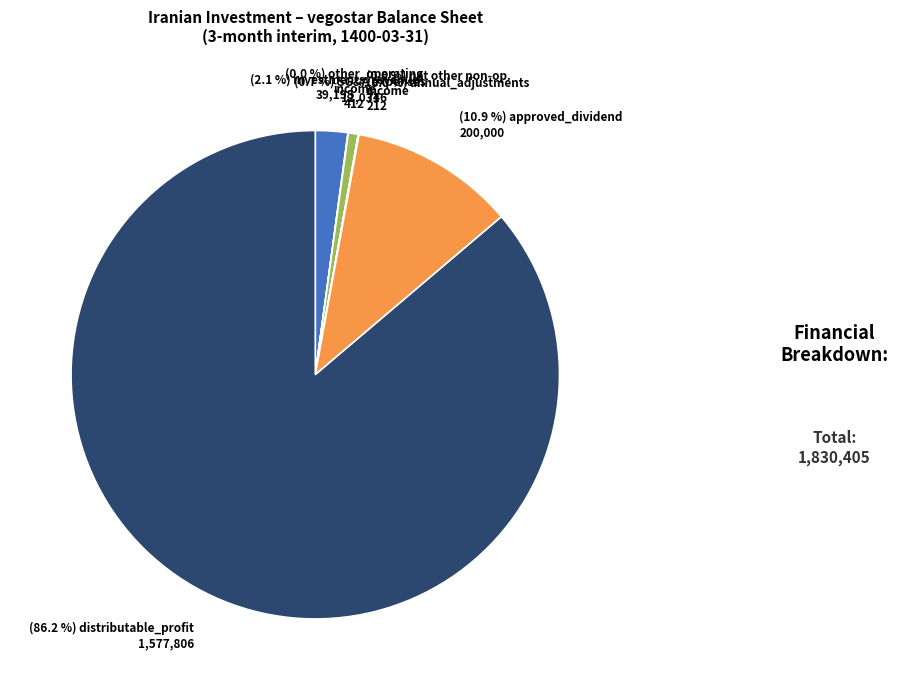

Does any single category account for the majority?

Yes